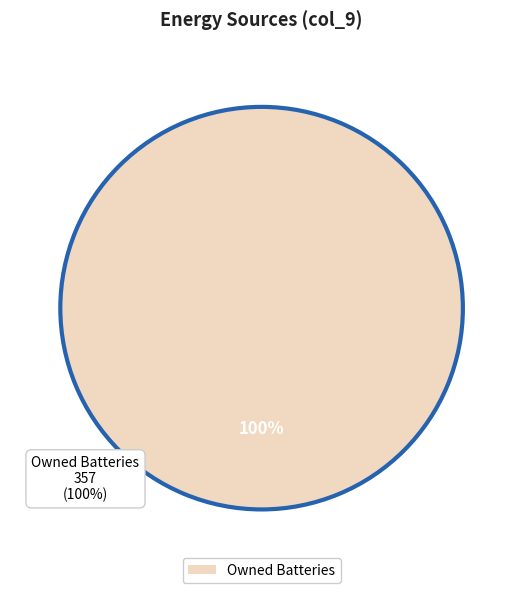

Is there any slice that represents more than half of the pie?

Yes